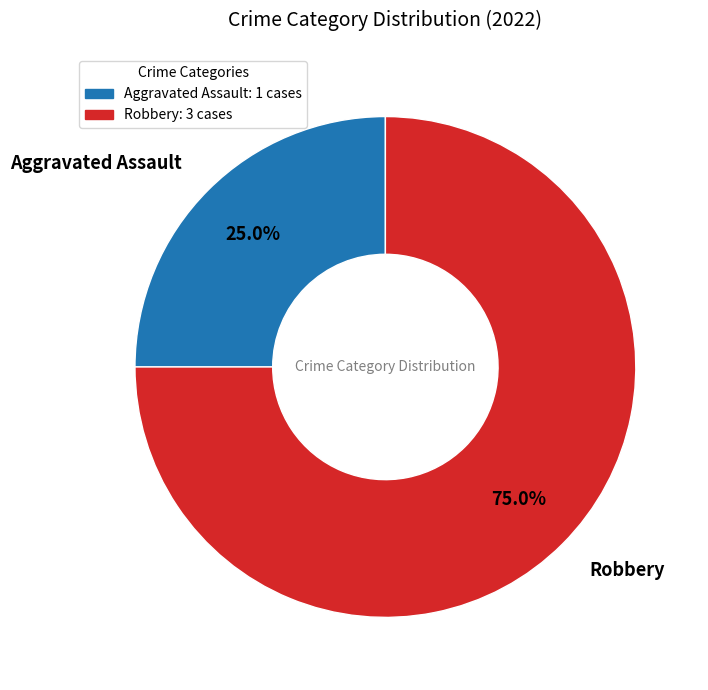

Between Robbery and Aggravated Assault, which is larger?

Robbery